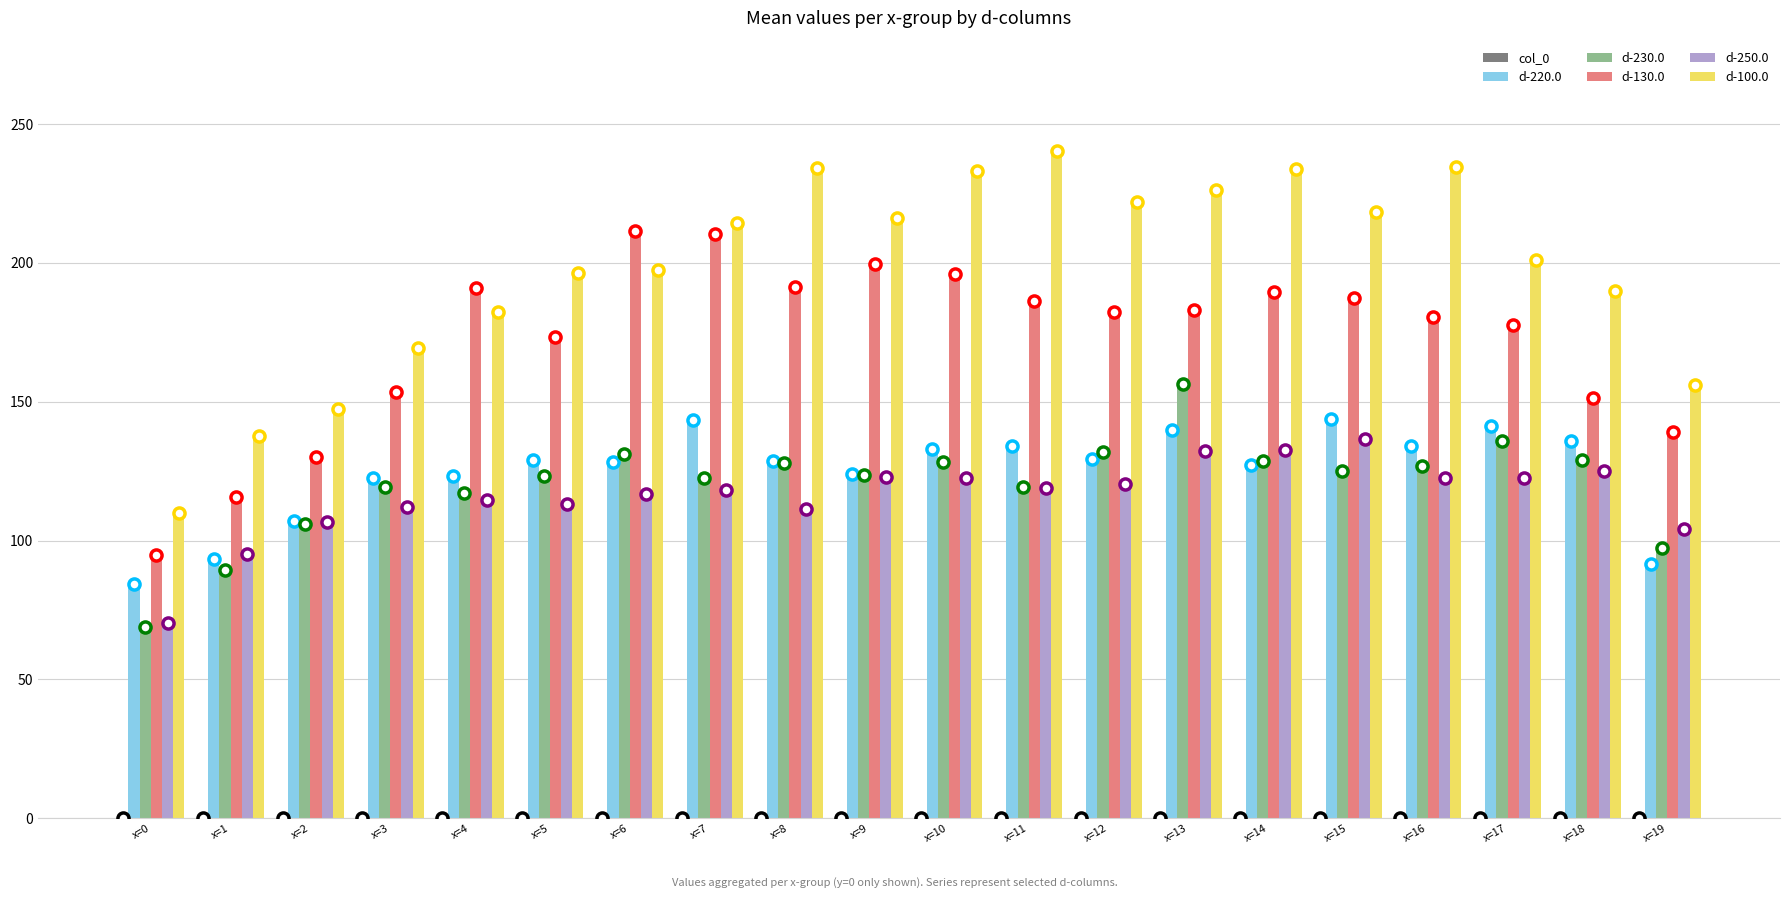

At how many categories does at least one series exceed 71?

20